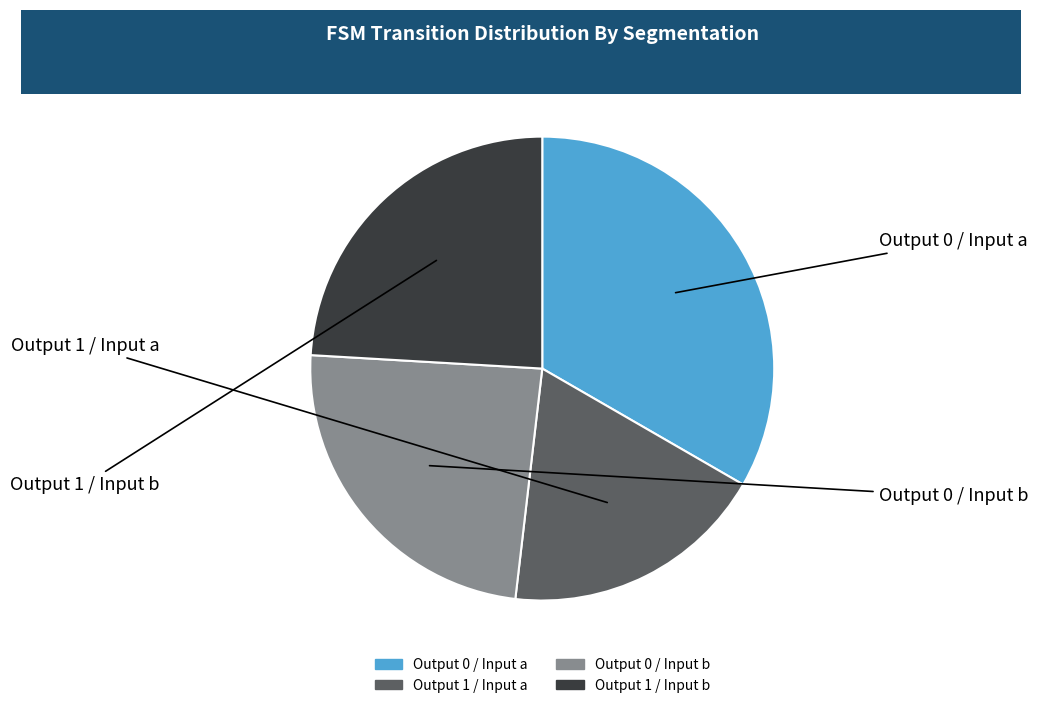

How many segments does this pie chart have?

4